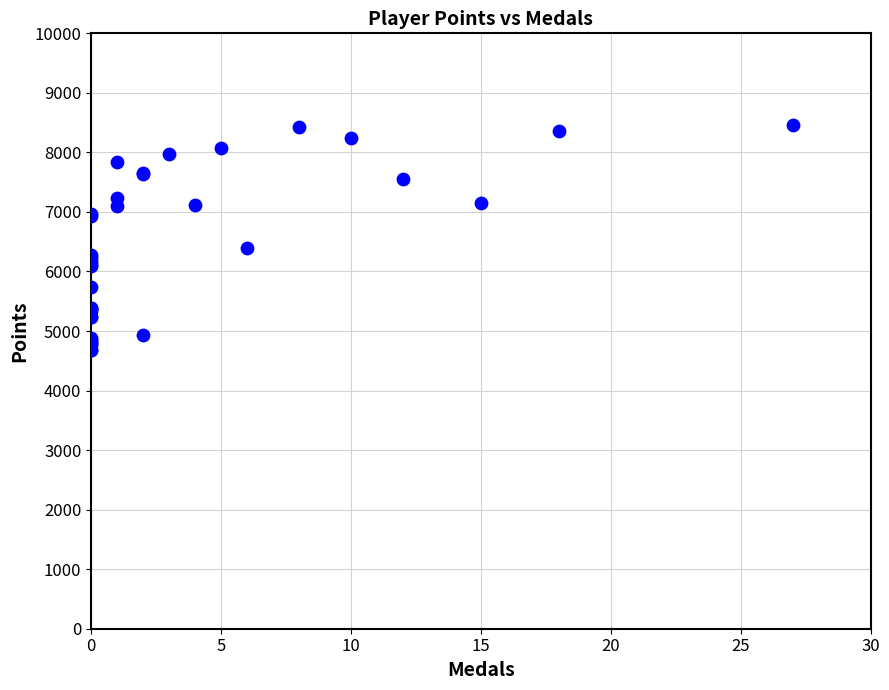

What Y value in the scatter plot is closest to 6566?

6390